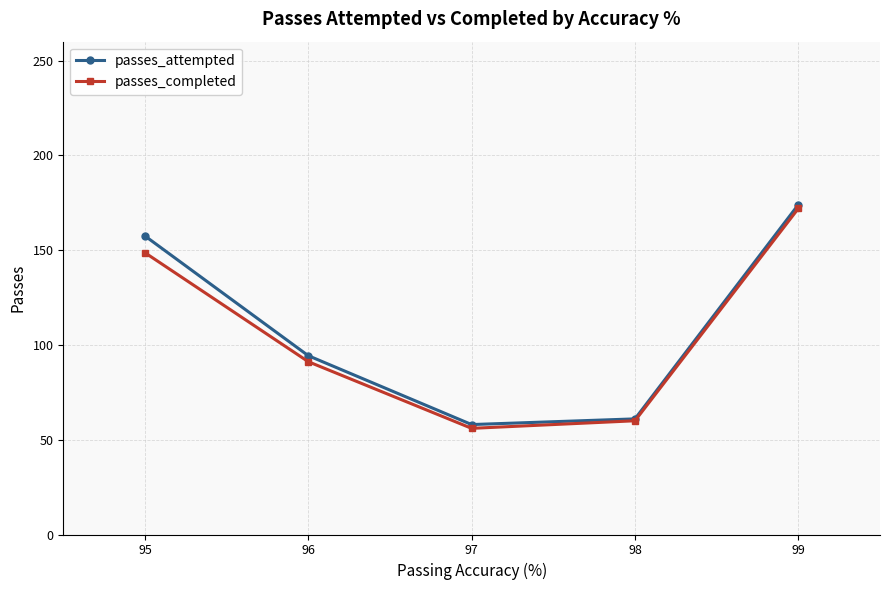

Reading right to left, what are all the values shown in this chart?

passes_attempted: 99=174.0	98=61.0	97=58.0	96=94.3	95=157.5
passes_completed: 99=172.0	98=60.0	97=56.0	96=91.2	95=148.7